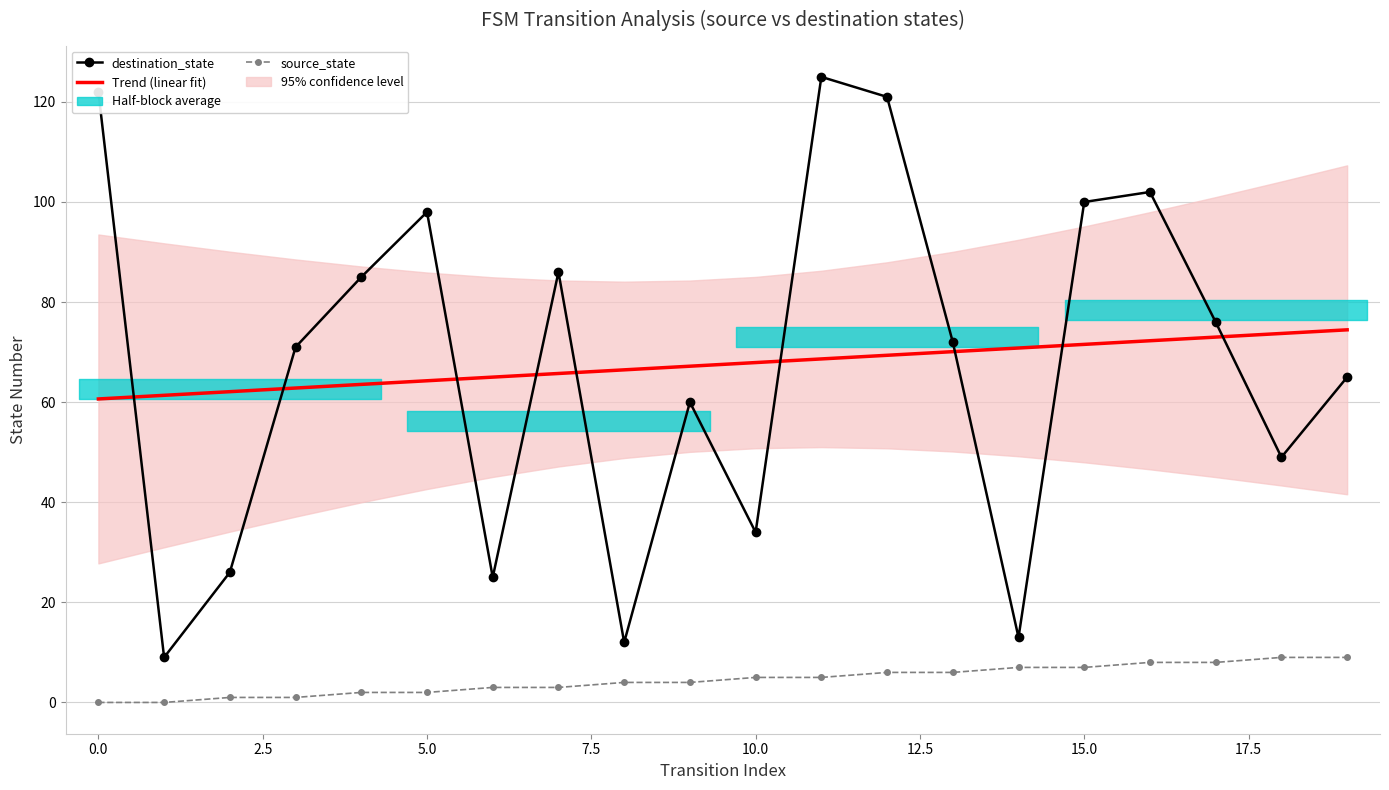

What is the average value of the destination_state series?

67.5